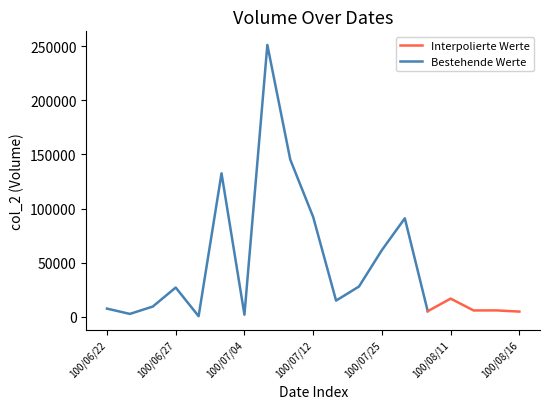

Where is the first local minimum for col_2?

100/06/23